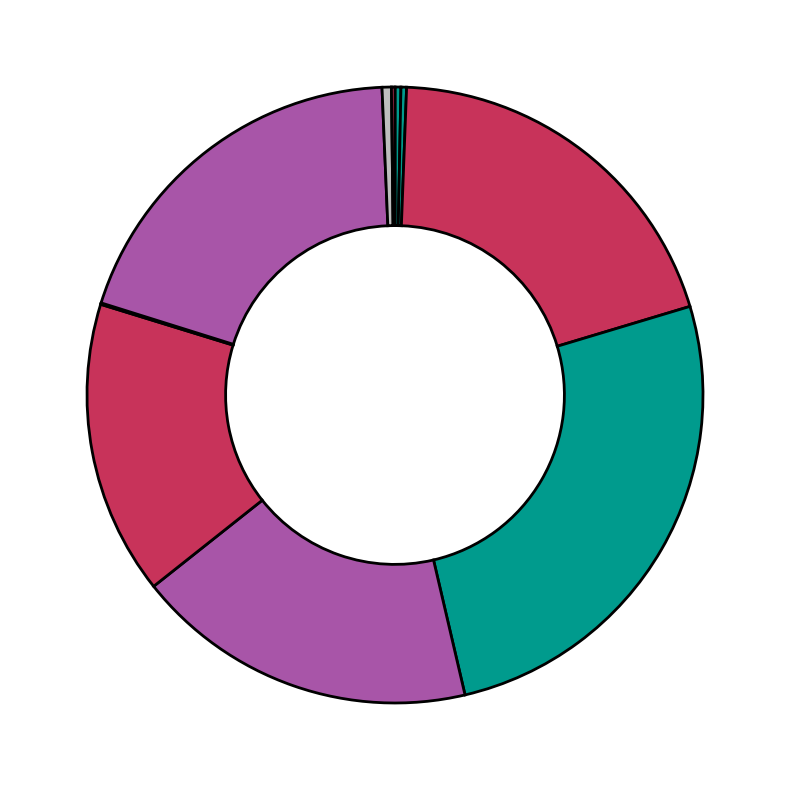

Which category has the biggest portion of the pie?

cycles